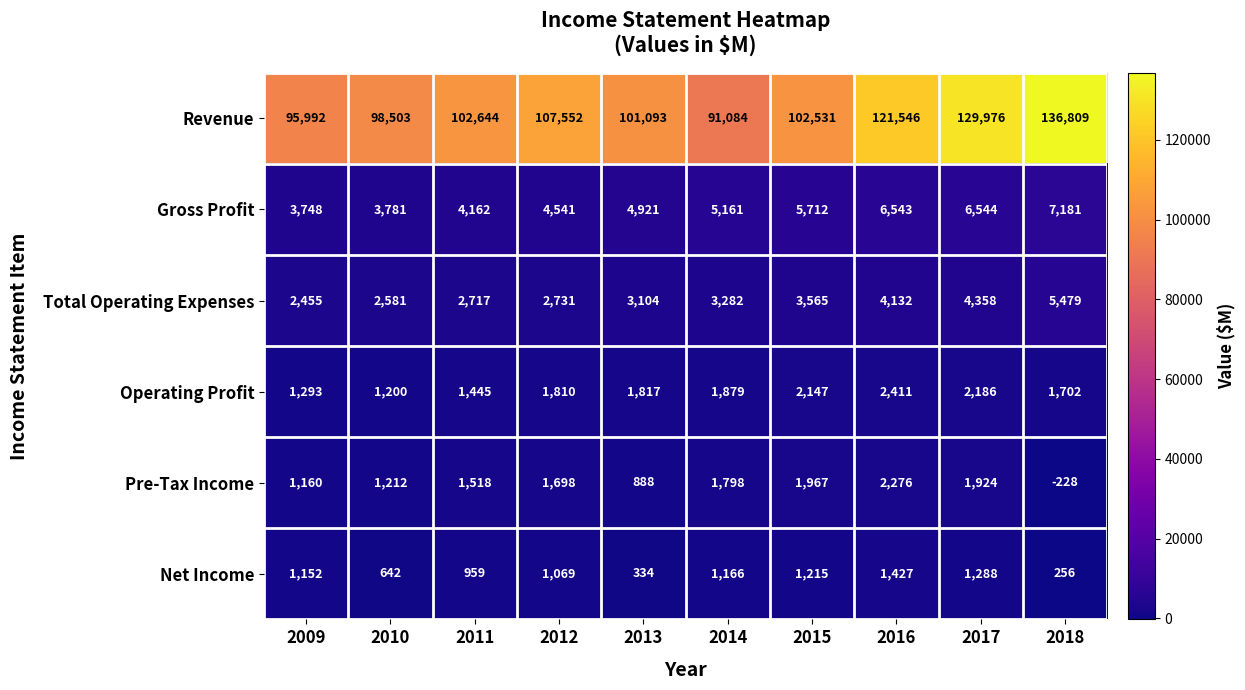

Which category has the highest value across all series?

2018